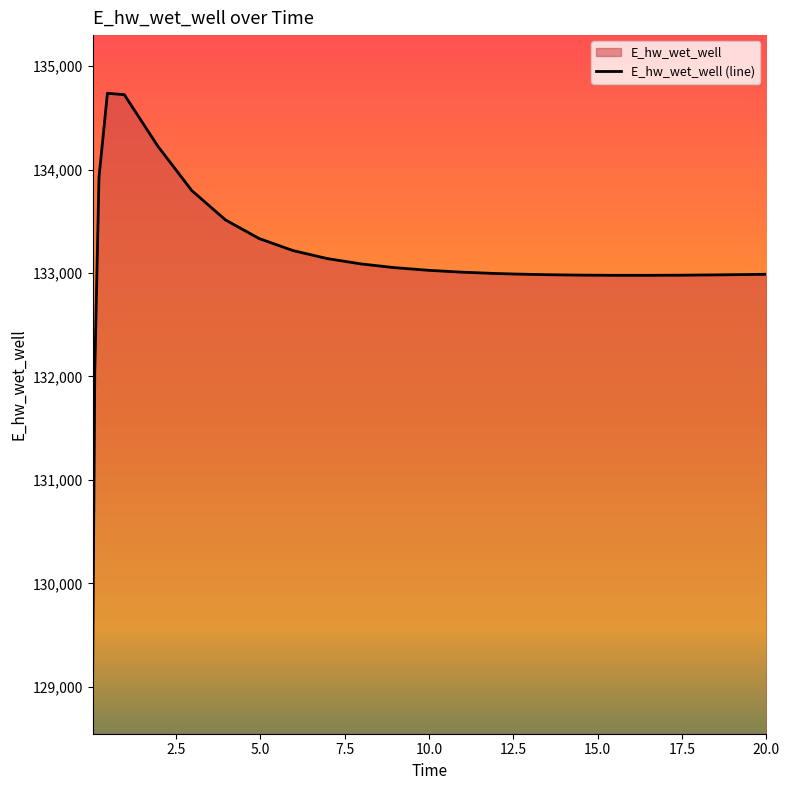

What is the difference between the maximum and minimum values?

5625.6